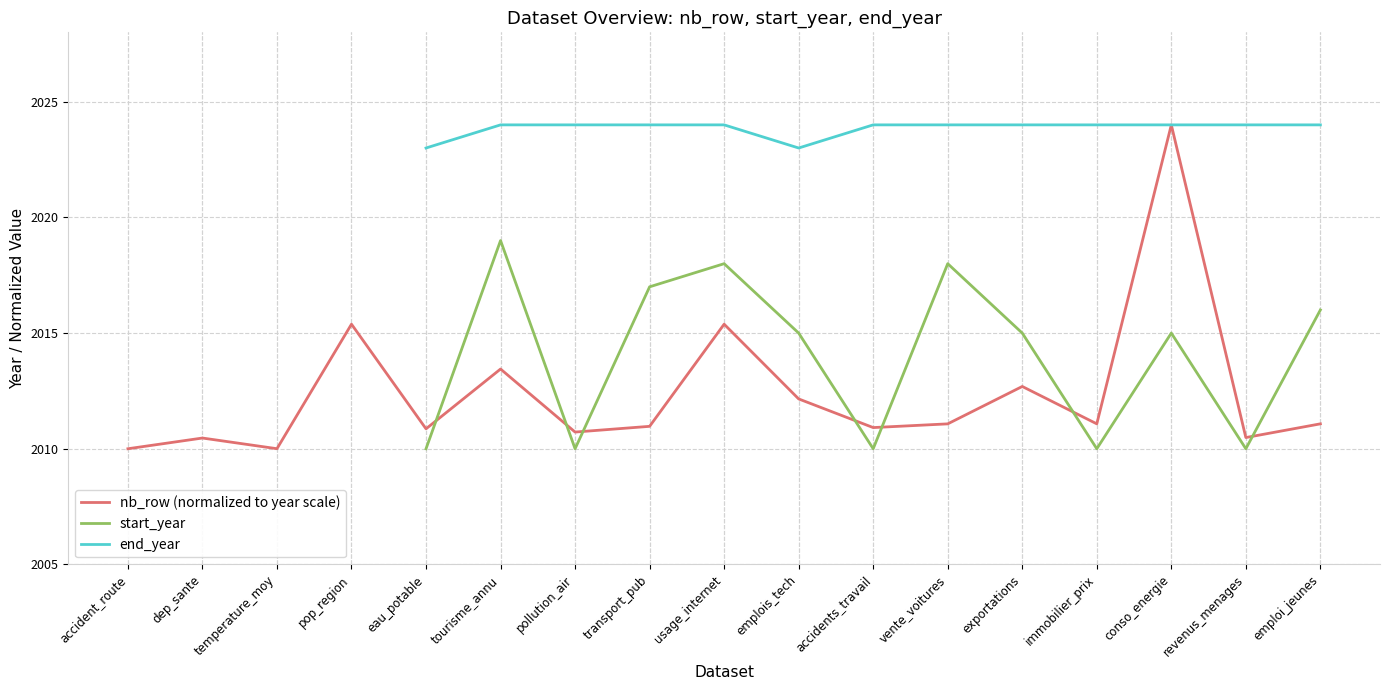

Where is the first local minimum for end_year?

emplois_tech